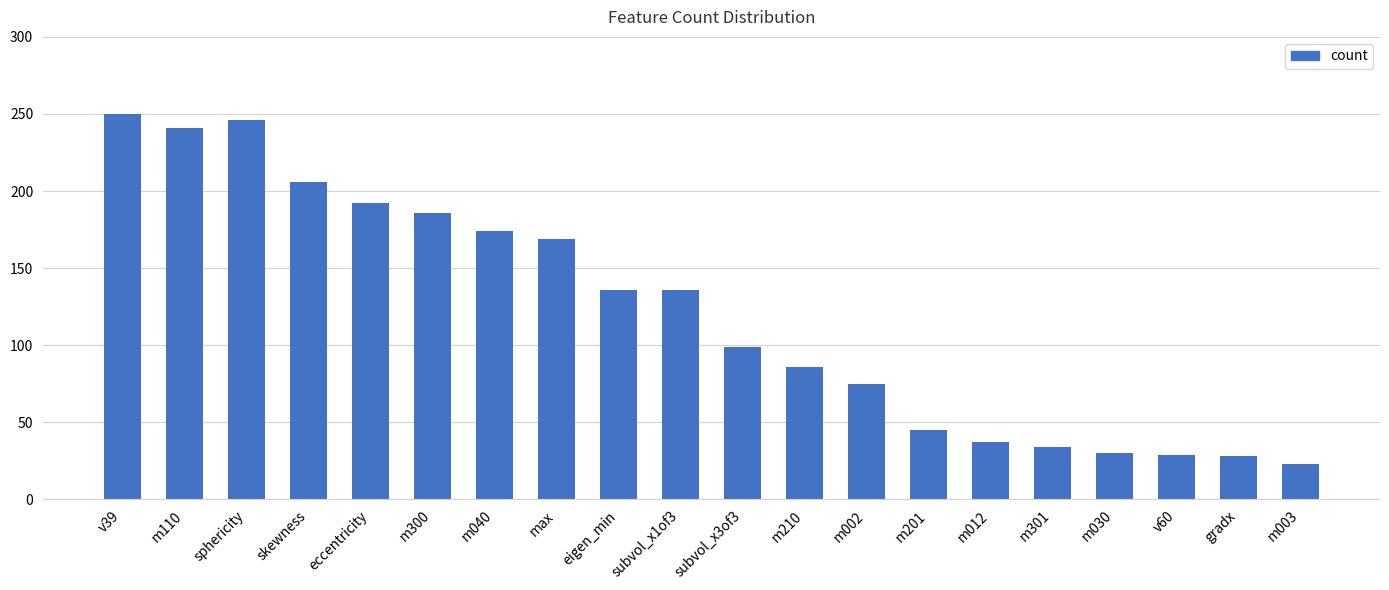

What is the value of the 2nd bar from the left?

241